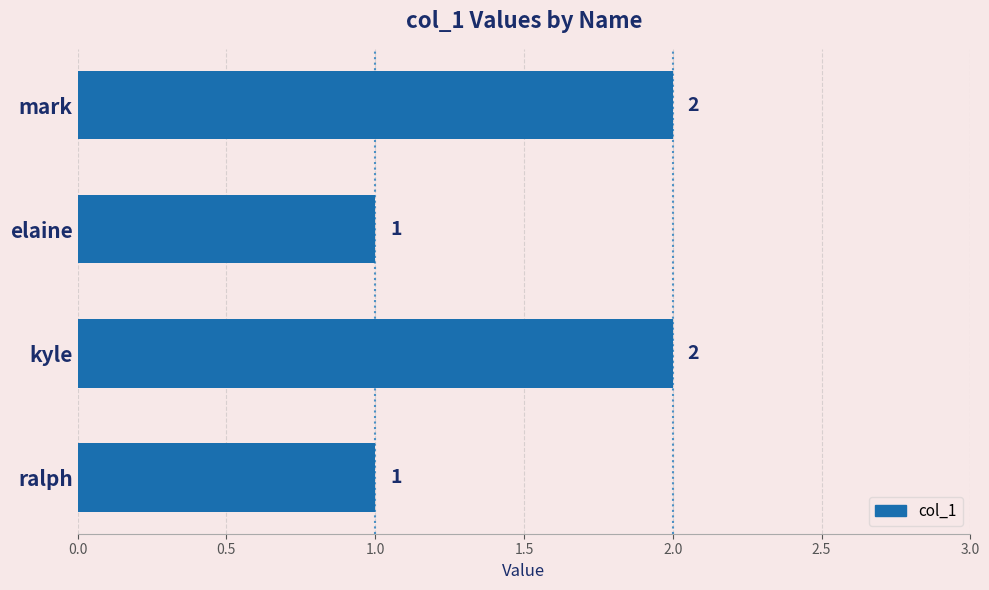

The chart shows a value of 0 at kyle. True or false?

False